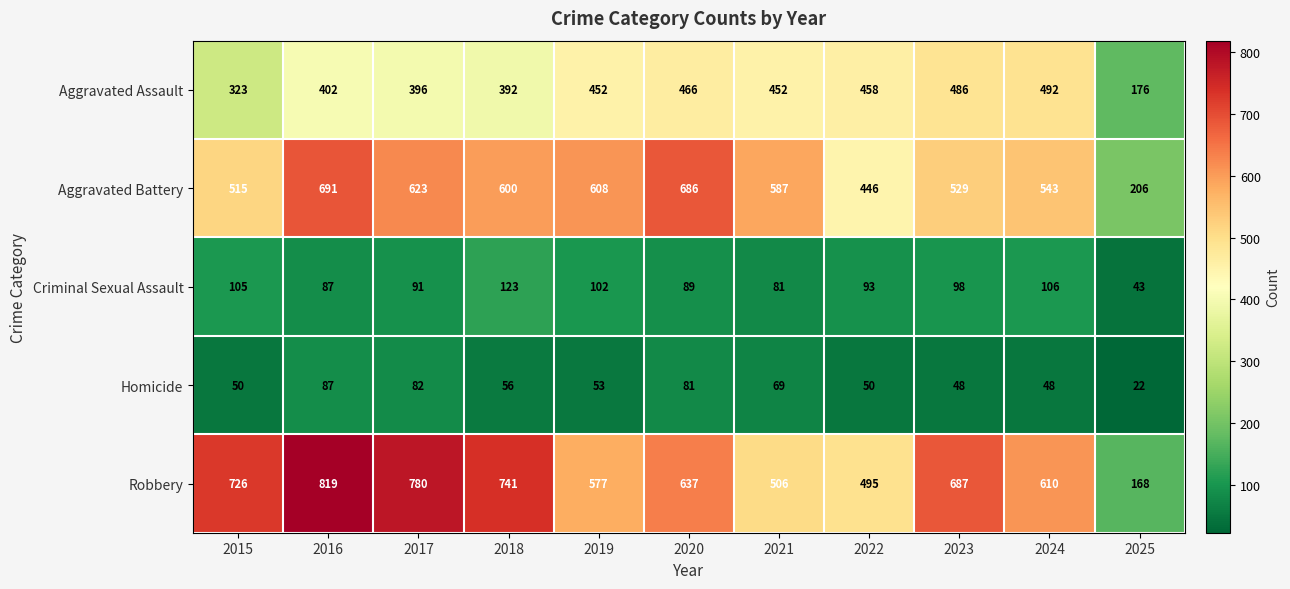

What is the minimum value for Criminal Sexual Assault?

43